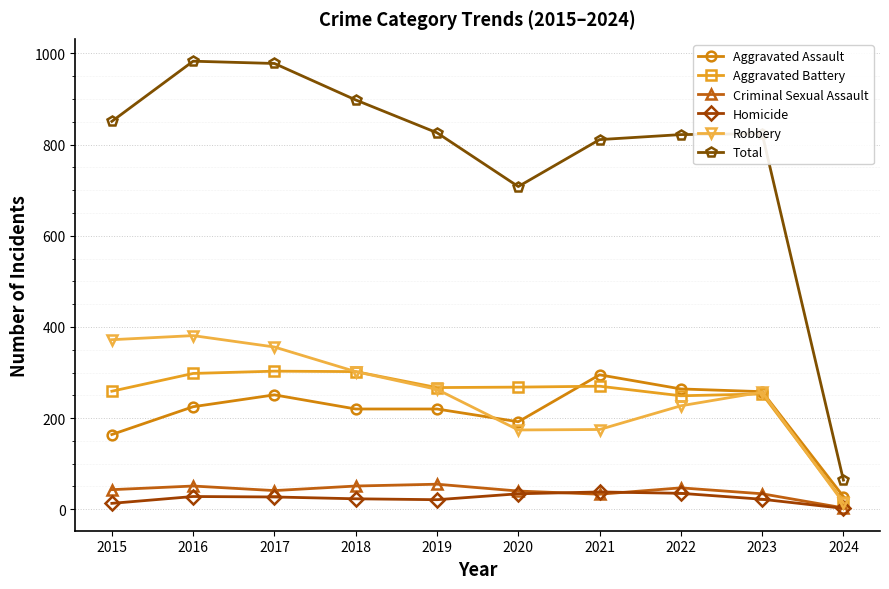

Rank the series at 2015 from highest to lowest value.

Total, Robbery, Aggravated Battery, Aggravated Assault, Criminal Sexual Assault, Homicide